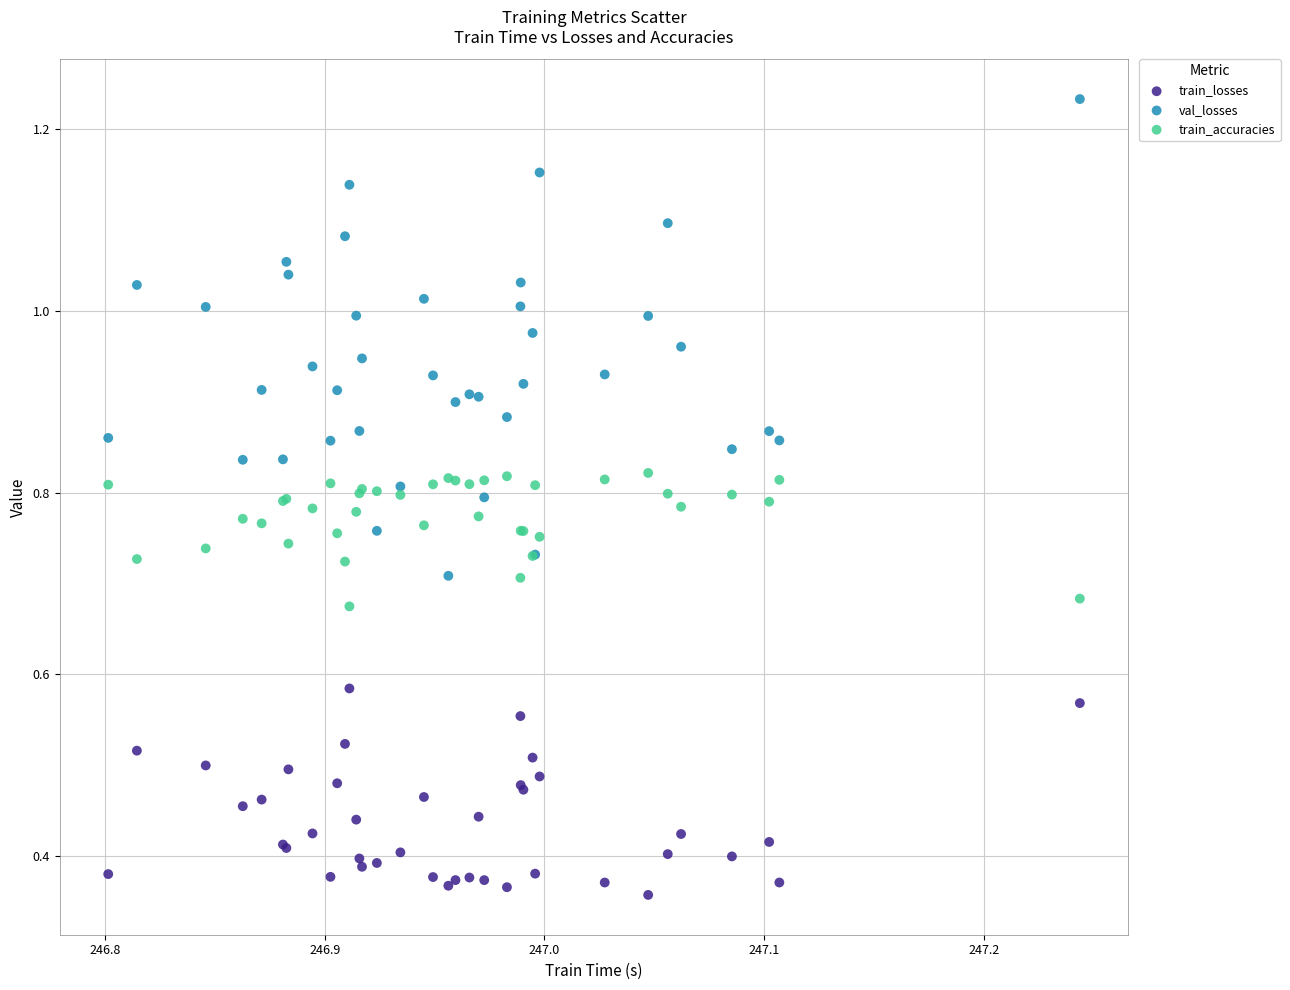

What are all the series names shown in the legend?

train_losses, val_losses, train_accuracies